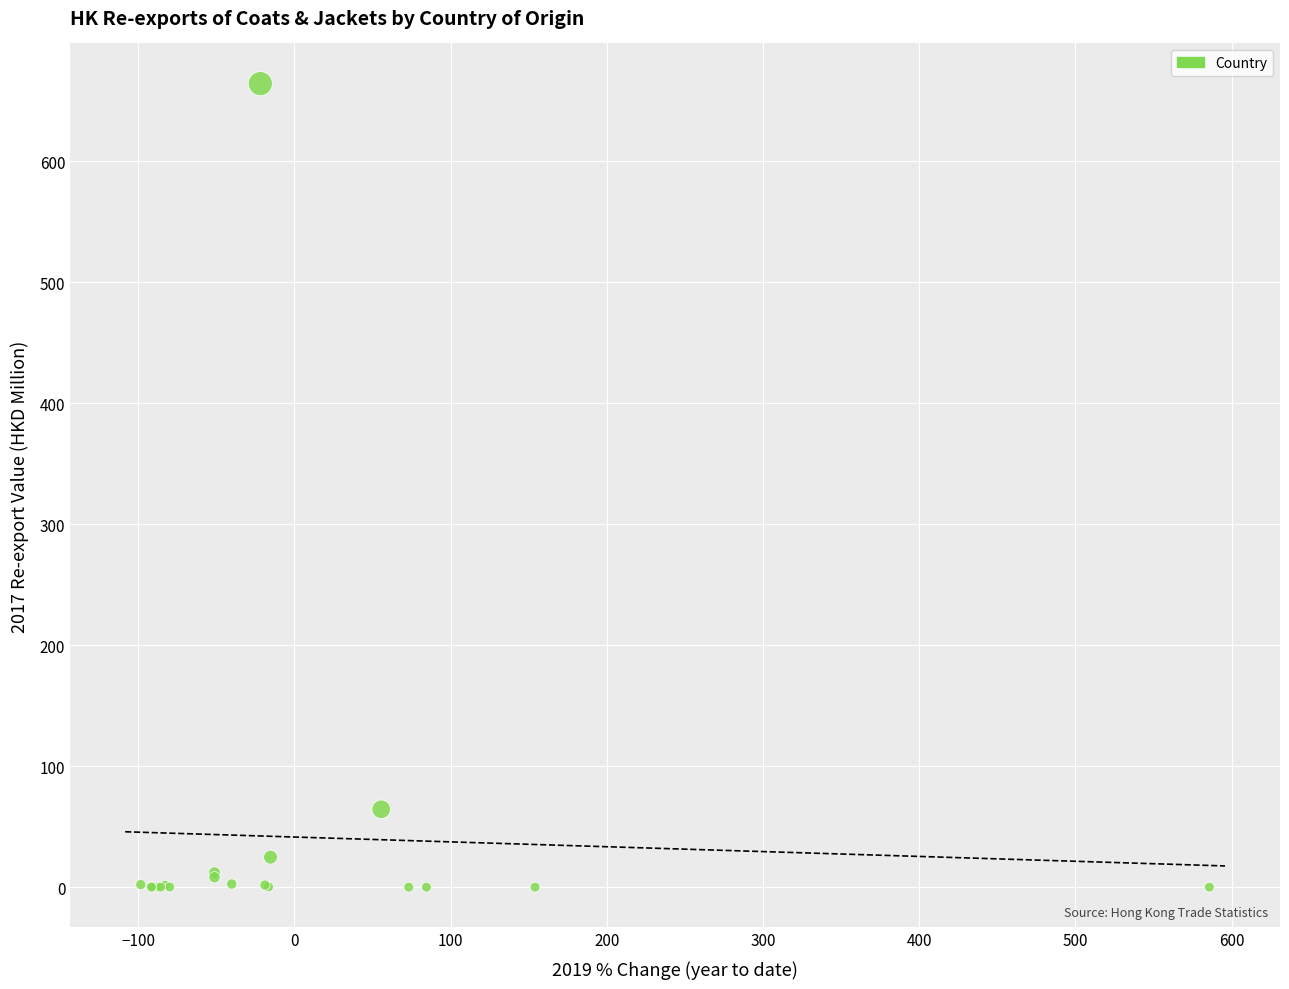

What Y value in the scatter plot is closest to 332?

64.4